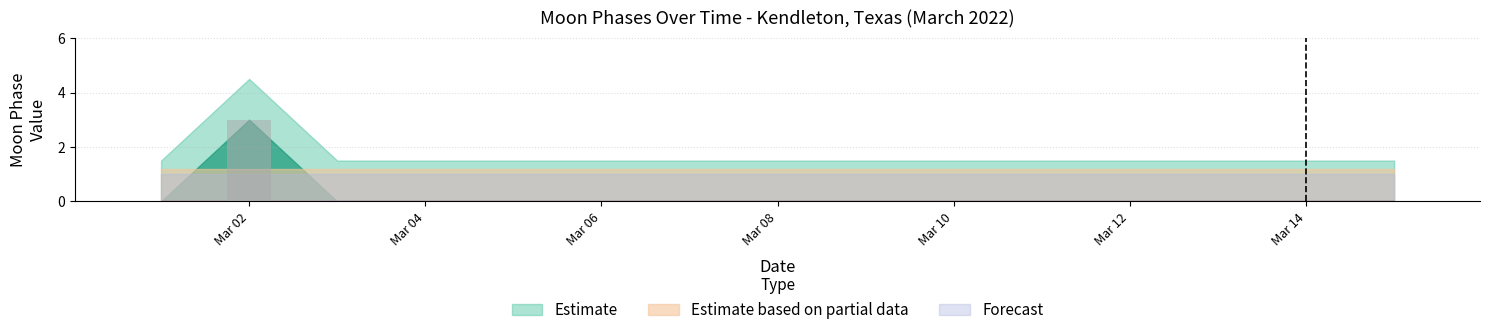

What is the sum of all values?

3